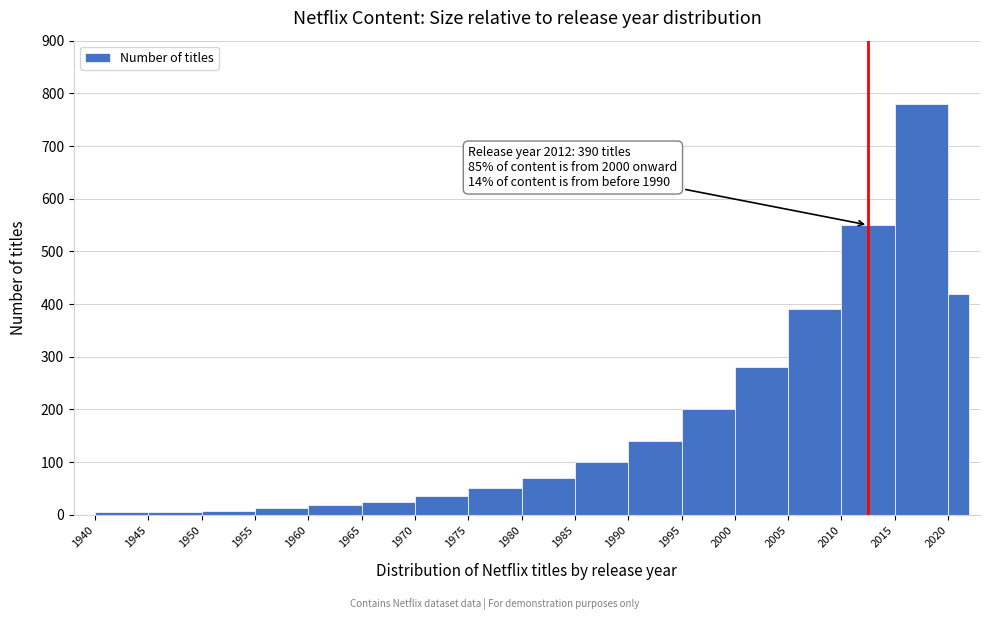

Which range on the x-axis has the tallest bar?

2015 to 2020